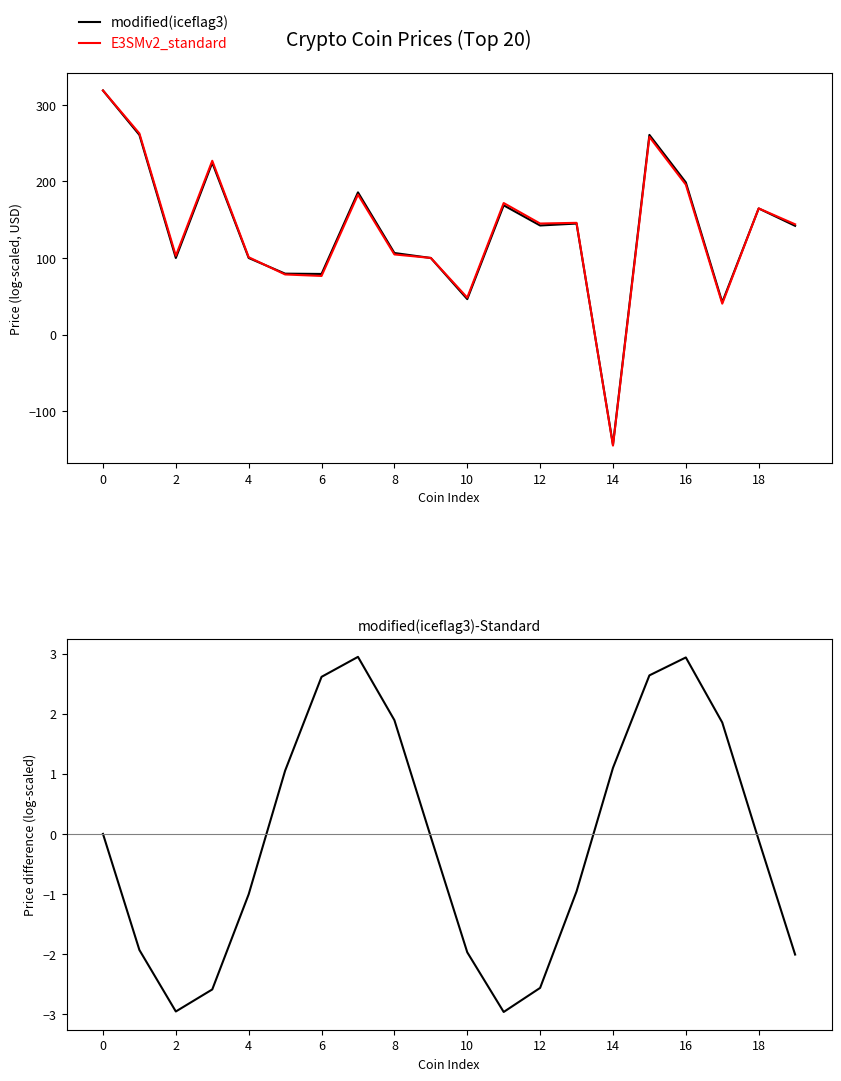

What is the lowest value of the E3SMv2_standard series?

-145.1